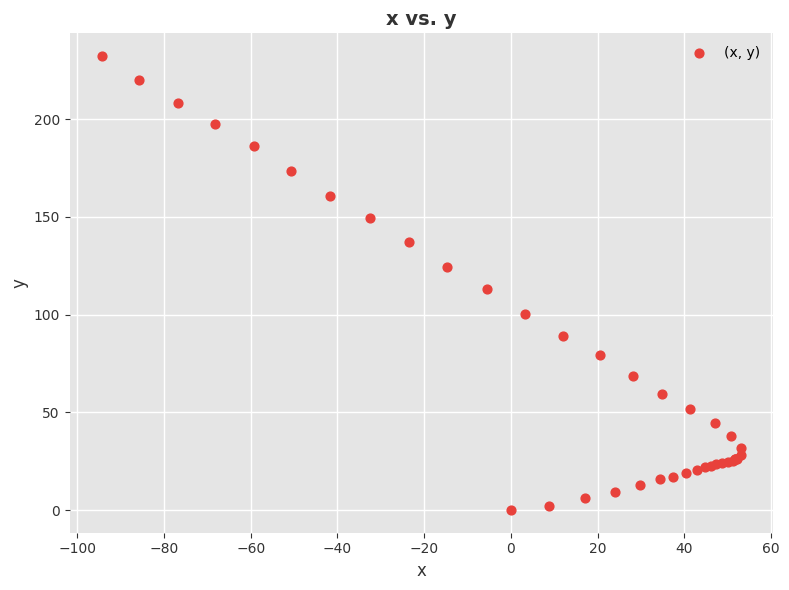

What Y value in the scatter plot is closest to 116?

113.0